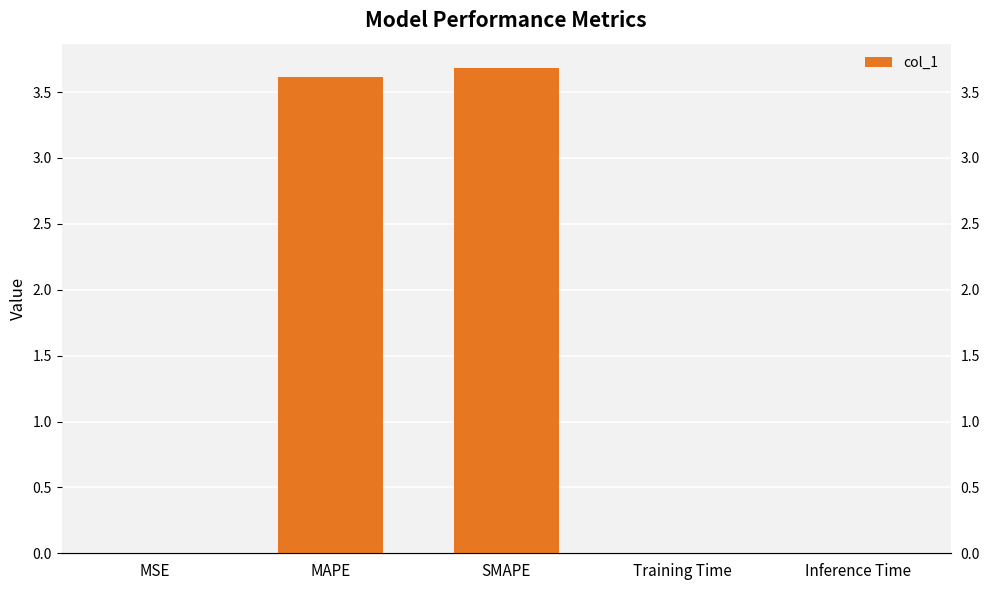

What is the change in value from MSE to SMAPE?

+3.7